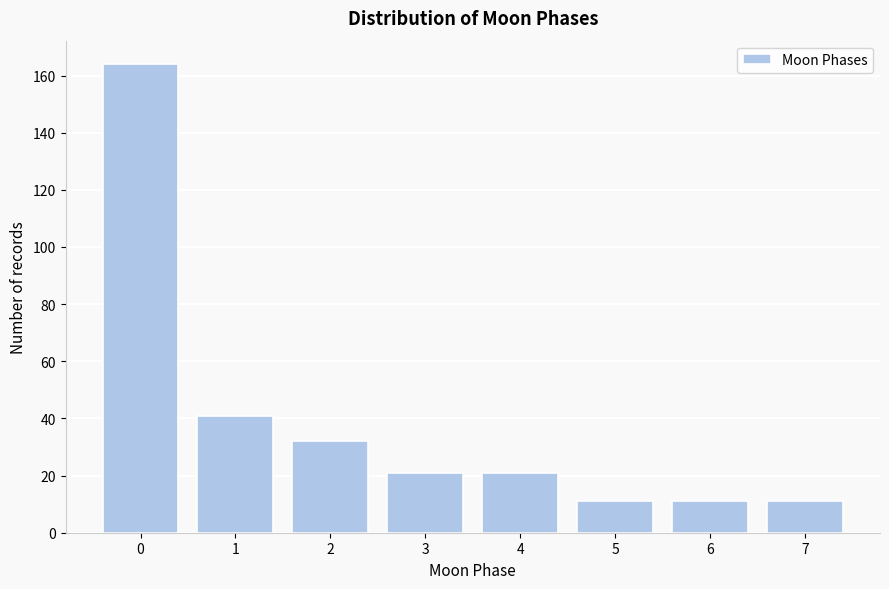

Reading left to right, extract all data points from this chart.

0=164	1=41	2=32	3=21	4=21	5=11	6=11	7=11